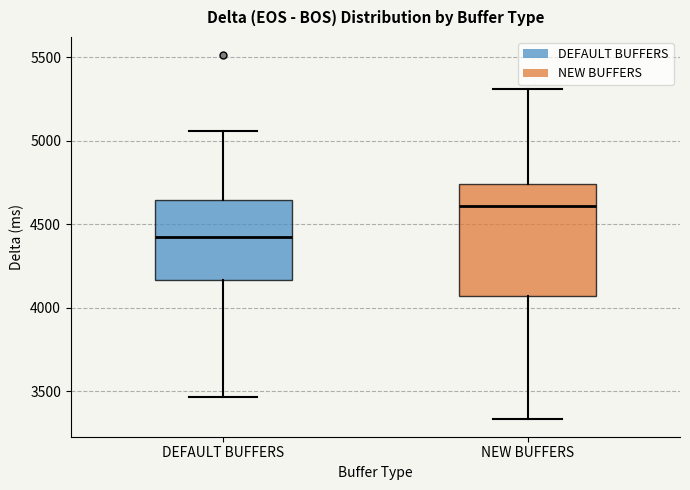

Where does the median line of the box for DEFAULT BUFFERS sit on the y-axis? The values are not printed on the chart, so give them approximately, as read against the axis.

4450